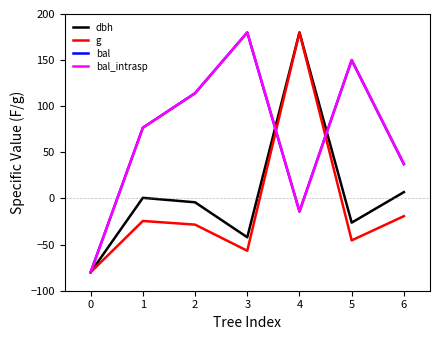

After their last crossing, which series has the higher values: g or bal?

bal